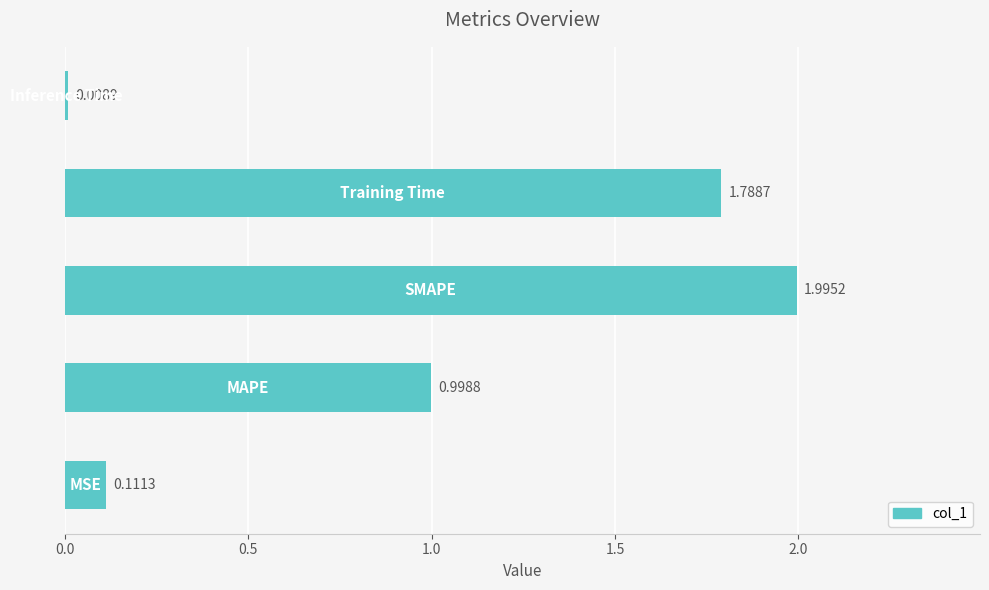

What is the average value?

1.0